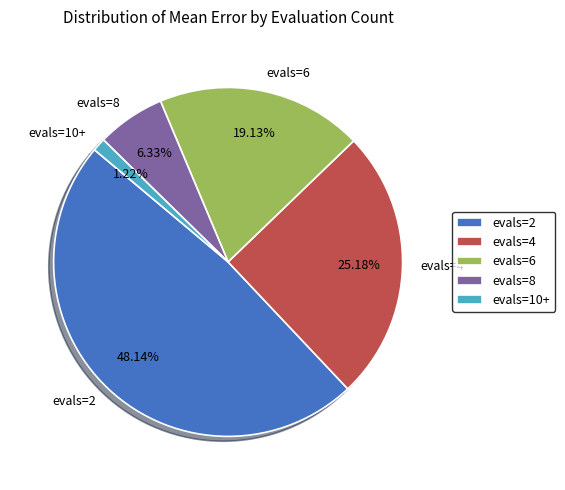

To the nearest percent, what is the difference between the largest and smallest slice percentages?

47%